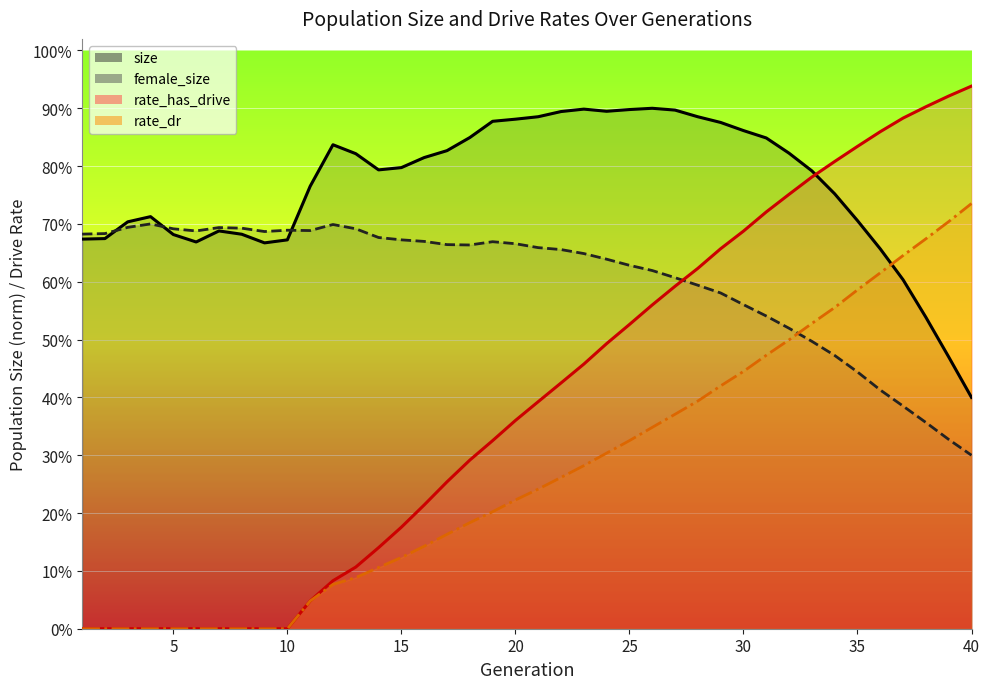

Which series has the largest total across all categories?

size